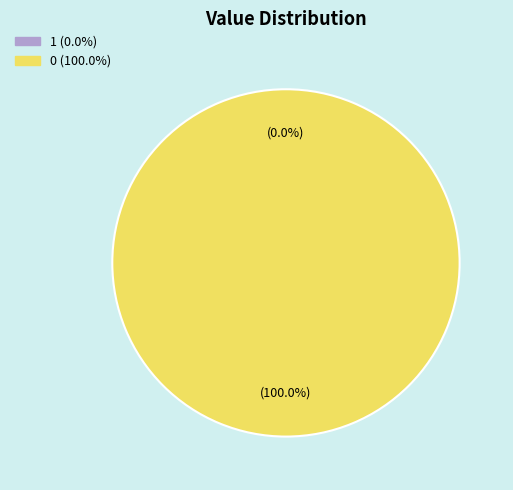

What percentage is the 0 slice, to the nearest percent?

100%